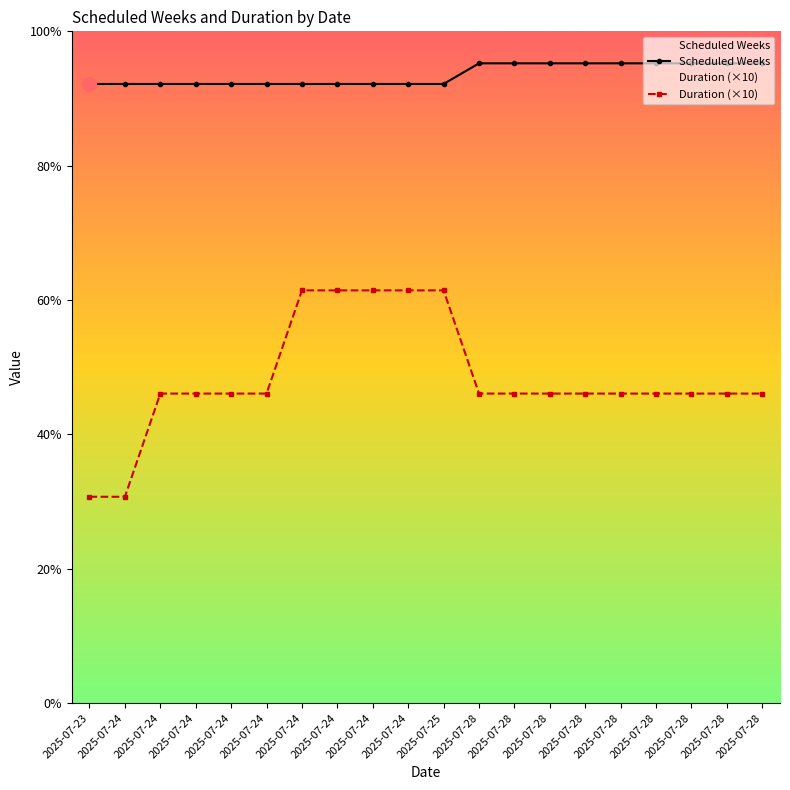

True or false: Scheduled Weeks and Duration (×10) cross at least once.

False